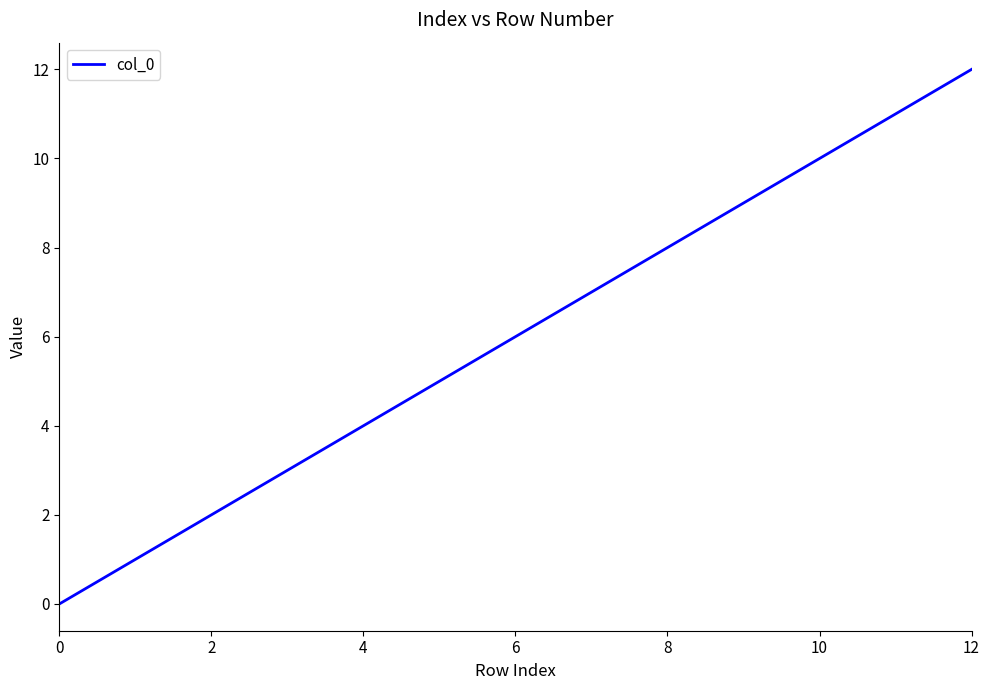

What is the maximum value shown in the chart?

12